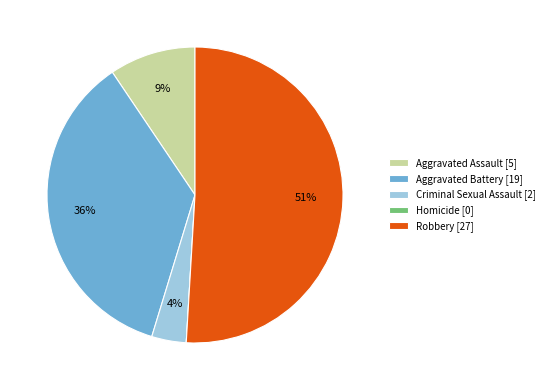

Which slice represents more than half of the pie?

Robbery